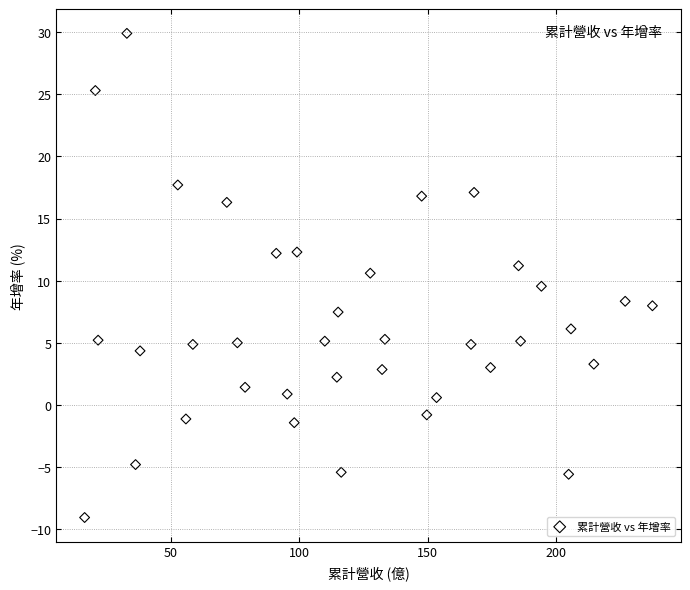

What is the range of X values (max minus min)?

221.0